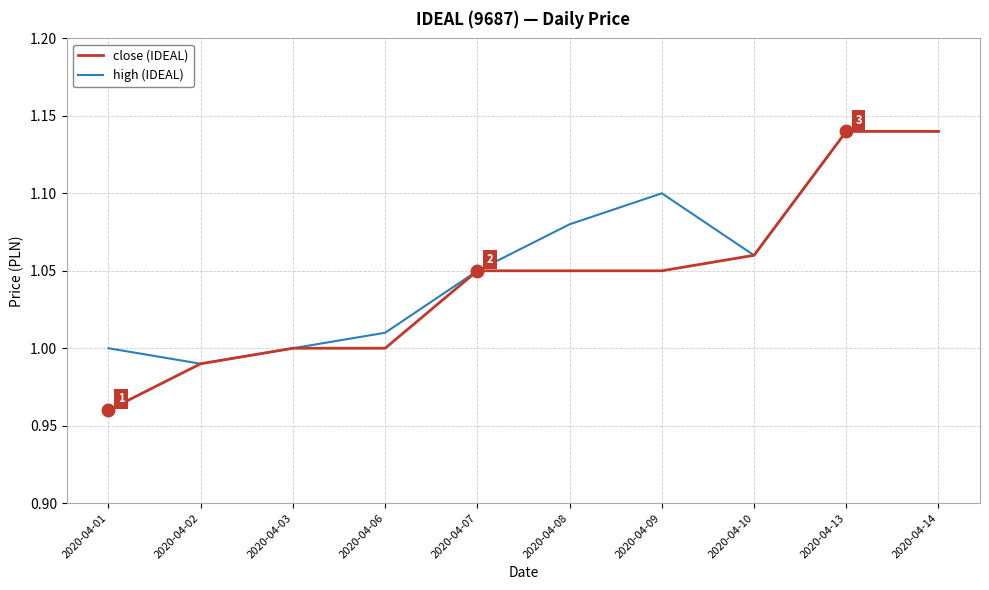

Between 2020-04-01 and 2020-04-10, which series saw the biggest shift?

close (IDEAL)